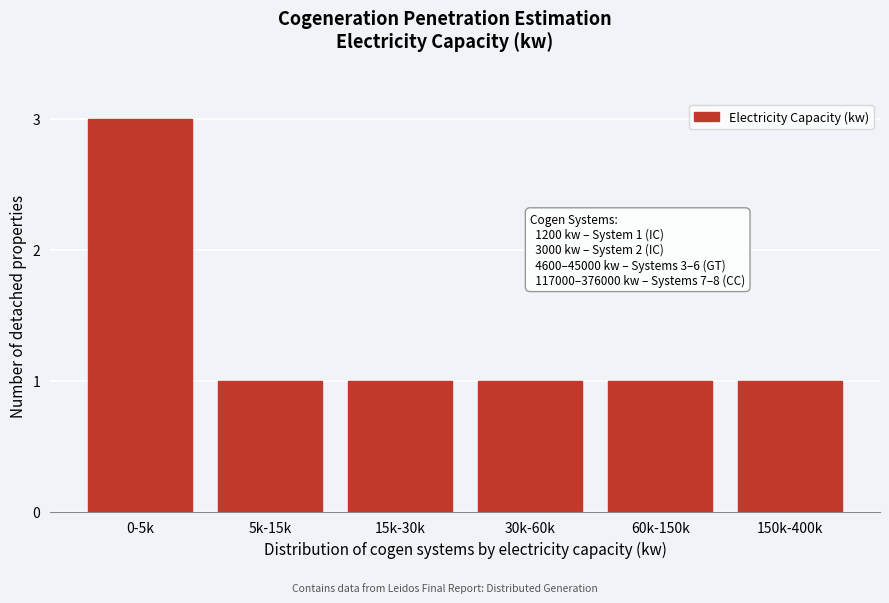

Reading right to left, transcribe all the data shown in this chart.

1	1	1	1	1	3